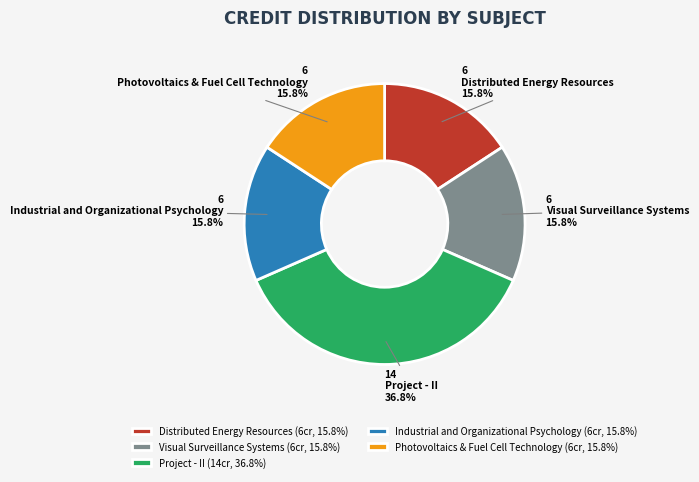

Is Photovoltaics & Fuel Cell Technology the majority of the pie?

No